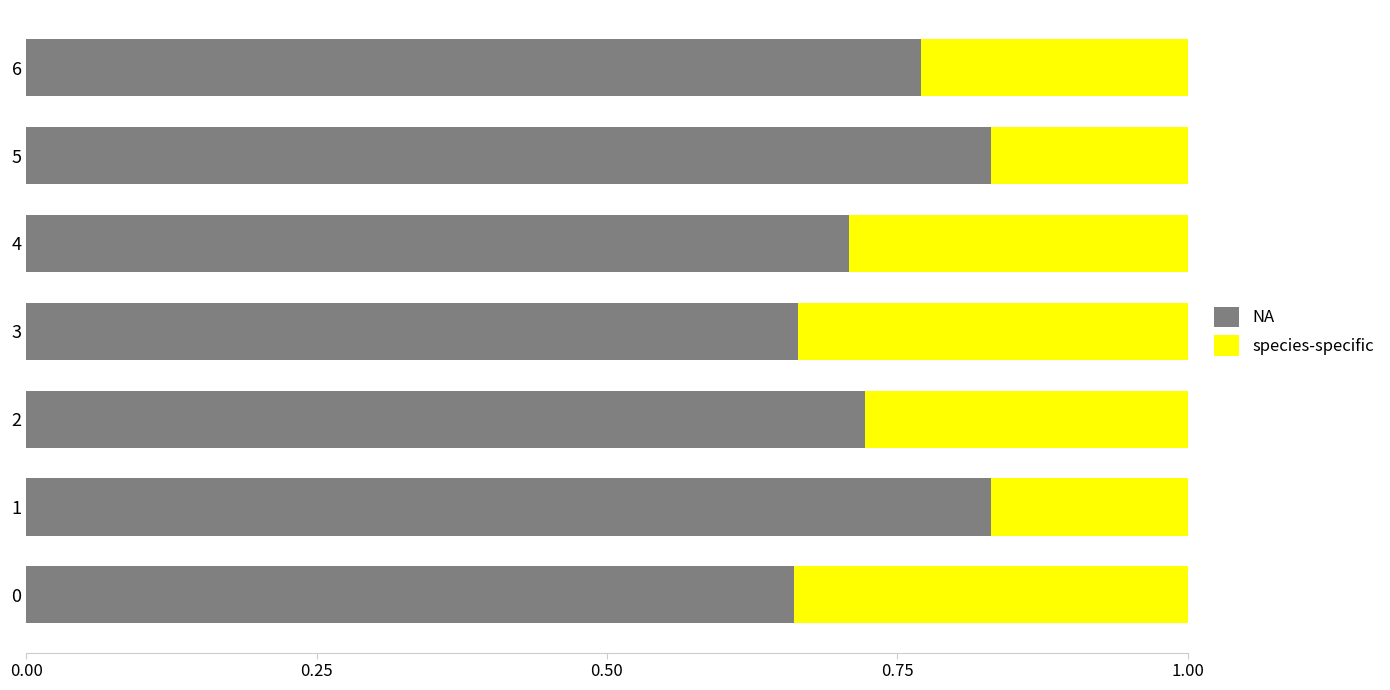

What is the sum of the NA values at 2 and 4?

1.4